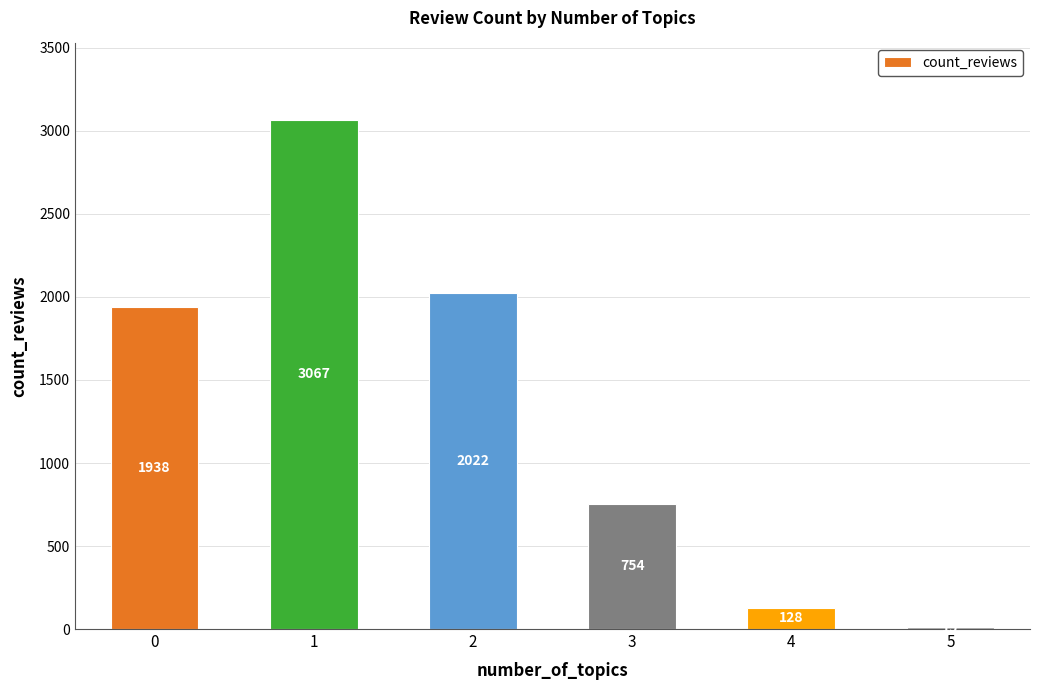

Read the value at 0.

1938